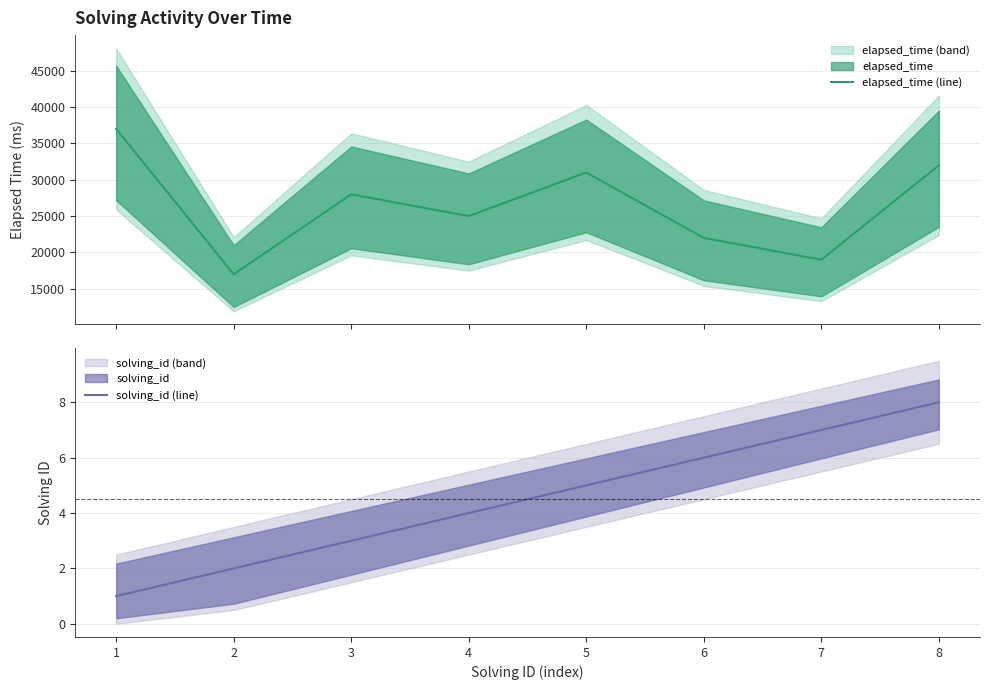

How many lines are shown in the chart?

2